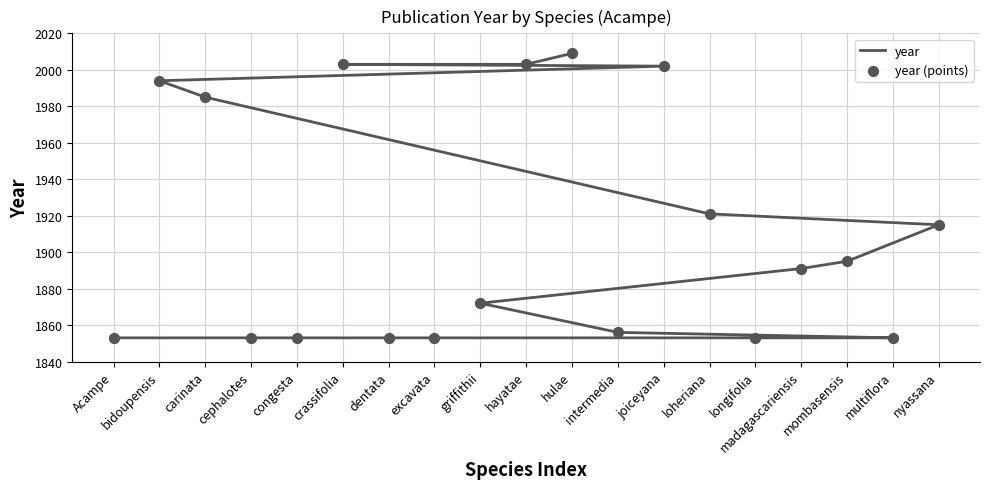

Is the value of year at crassifolia greater than the value of year (points) at hayatae?

No